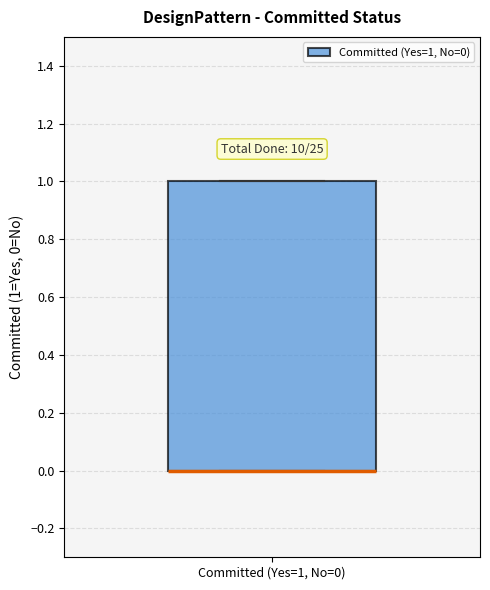

Where is the upper edge of the box for Committed (Yes=1, No=0) on the y-axis? The values are not printed on the chart, so give them approximately, as read against the axis.

1